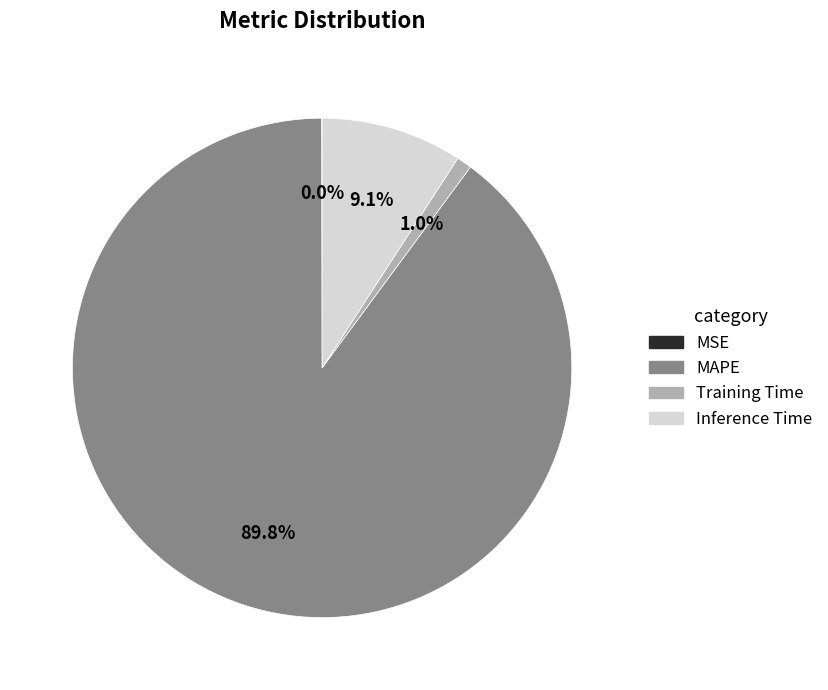

Which has a higher value, Inference Time or Training Time?

Inference Time